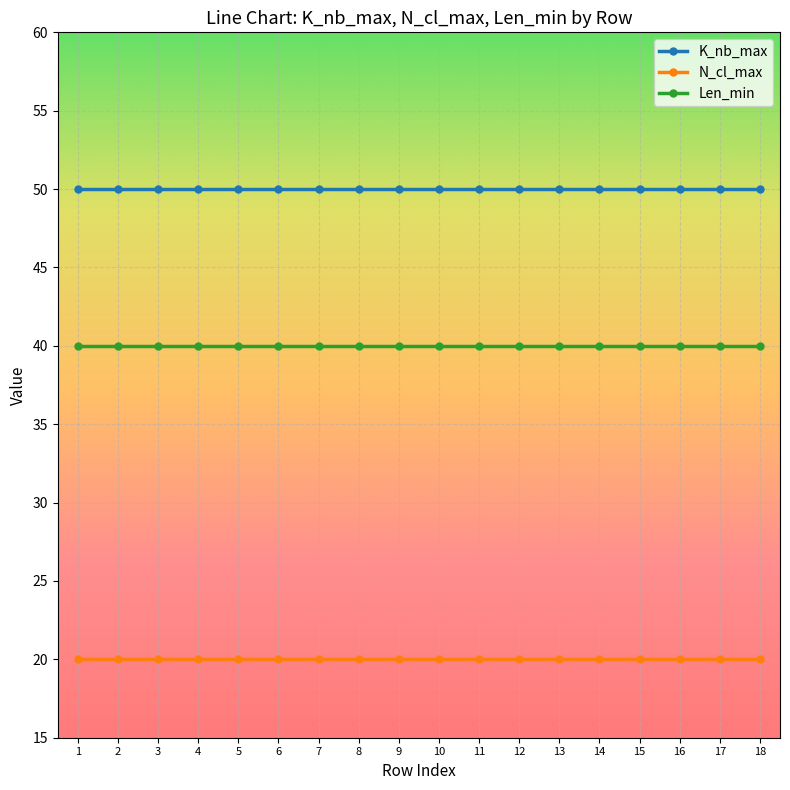

Reading right to left, extract all data points from this chart.

K_nb_max: 50	50	50	50	50	50	50	50	50	50	50	50	50	50	50	50	50	50
N_cl_max: 20	20	20	20	20	20	20	20	20	20	20	20	20	20	20	20	20	20
Len_min: 40	40	40	40	40	40	40	40	40	40	40	40	40	40	40	40	40	40